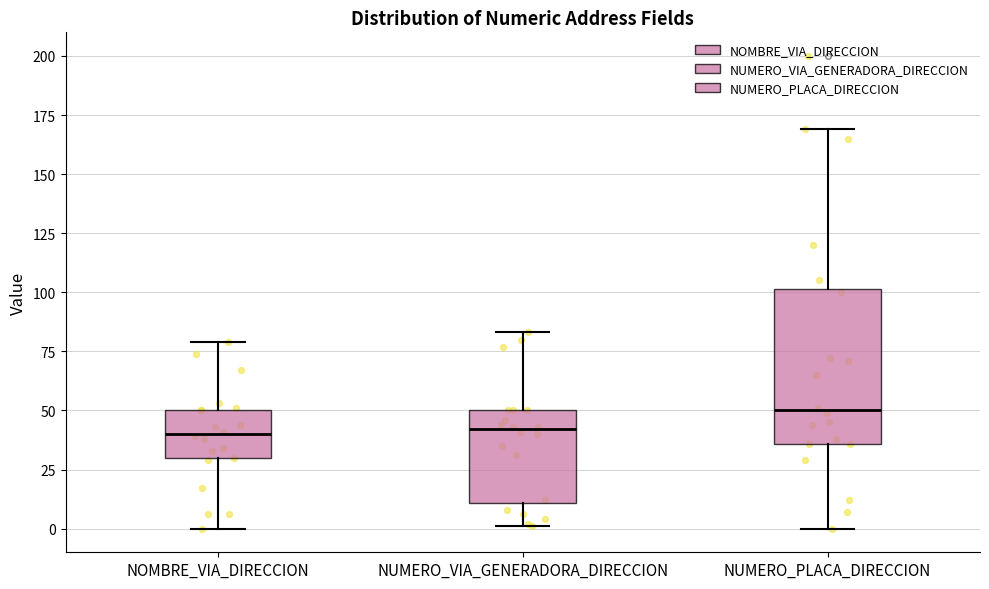

Reading left to right, transcribe this box plot: for each box, give where its median line is, the range the box spans, and where its two whiskers end, as read against the y-axis. The values are not printed on the chart, so give them approximately, as read against the axis.

NOMBRE_VIA_DIRECCION: median 40, box 30 to 50, whiskers 0 to 80
NUMERO_VIA_GENERADORA_DIRECCION: median 40, box 10 to 50, whiskers 0 to 85
NUMERO_PLACA_DIRECCION: median 50, box 35 to 100, whiskers 0 to 170